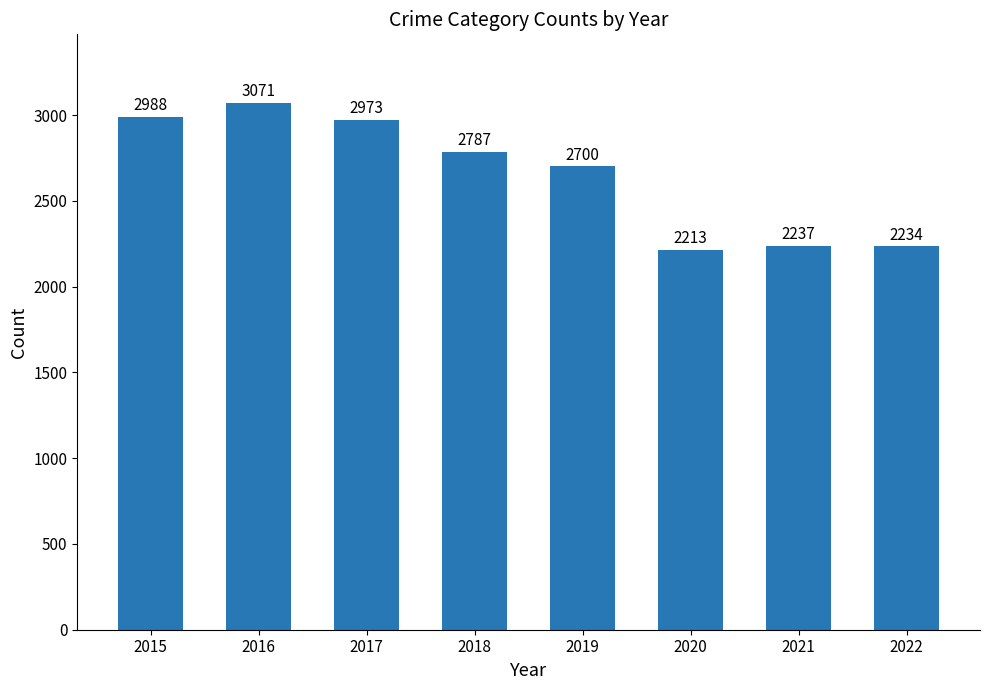

What is the change in value from 2020 to 2021?

+24